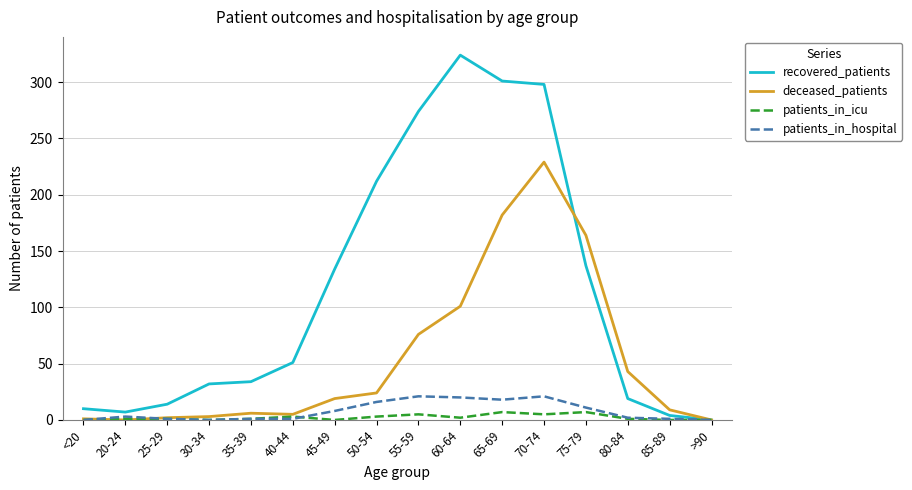

Which series has the largest total across all categories?

recovered_patients